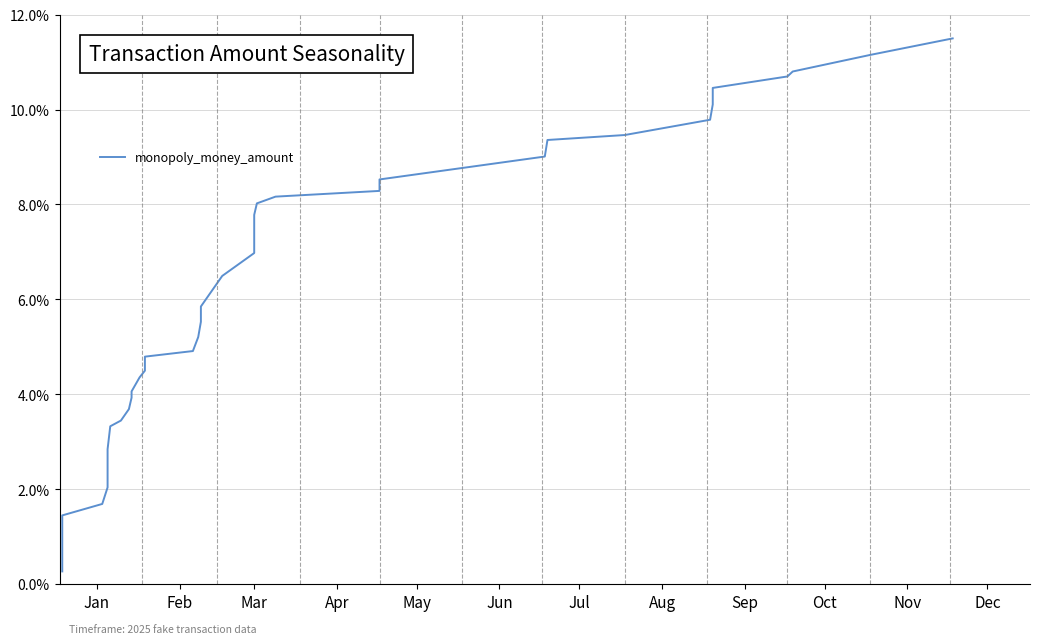

The chart shows a value of 7.5 at Mar. True or false?

True